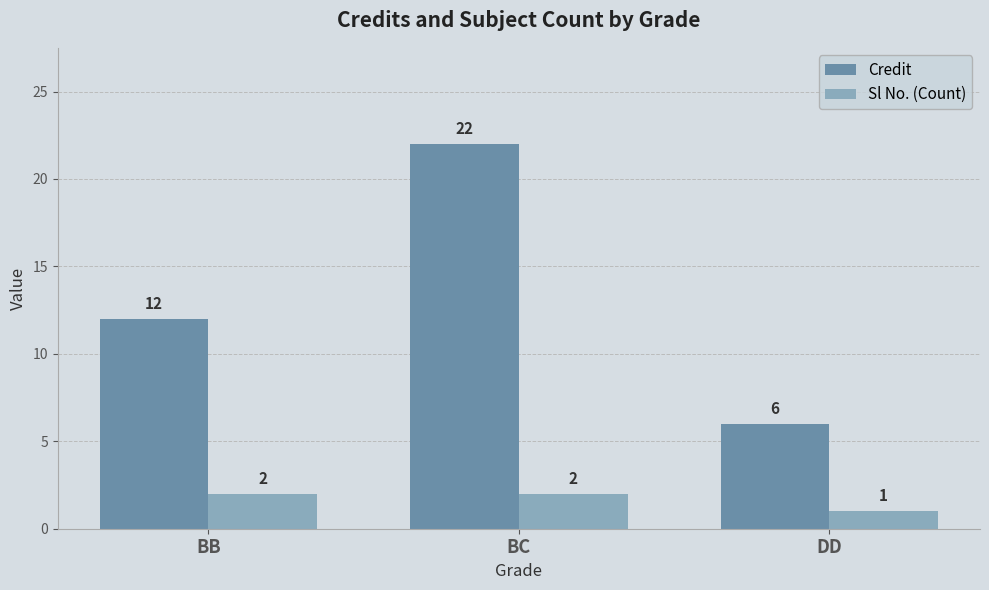

Count the number of categories in the chart.

3